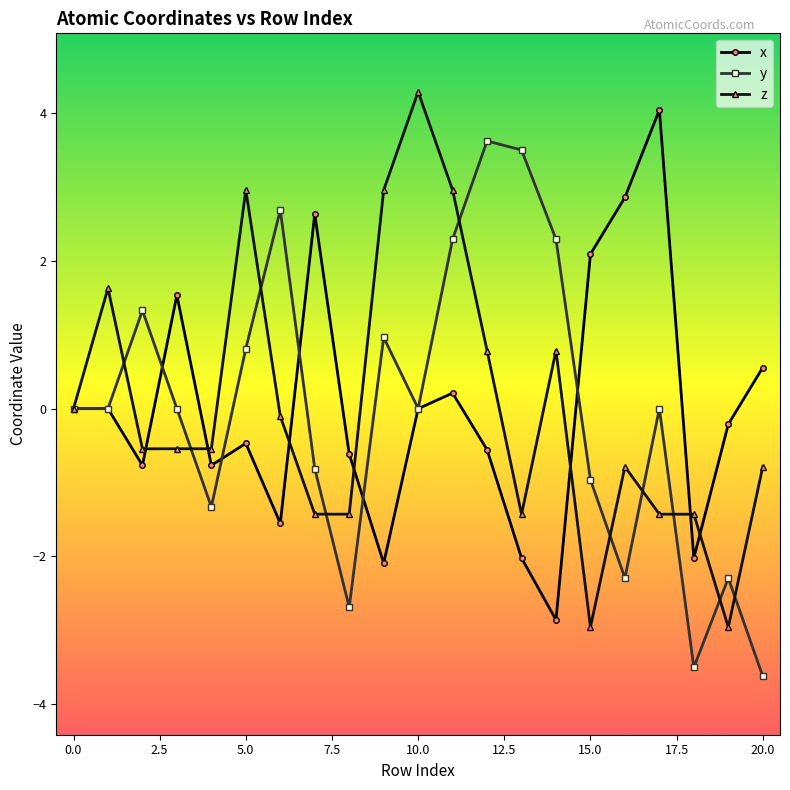

Rank the series by their maximum value, from lowest to highest.

y, x, z